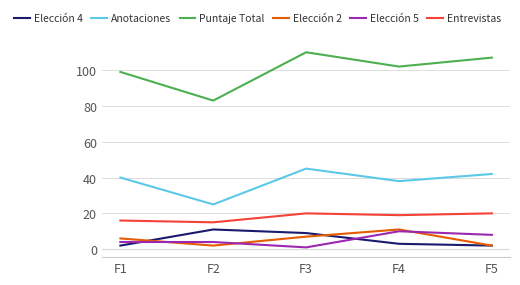

Is the value of Elección 5 at F1 greater than the value of Elección 4 at F4?

Yes